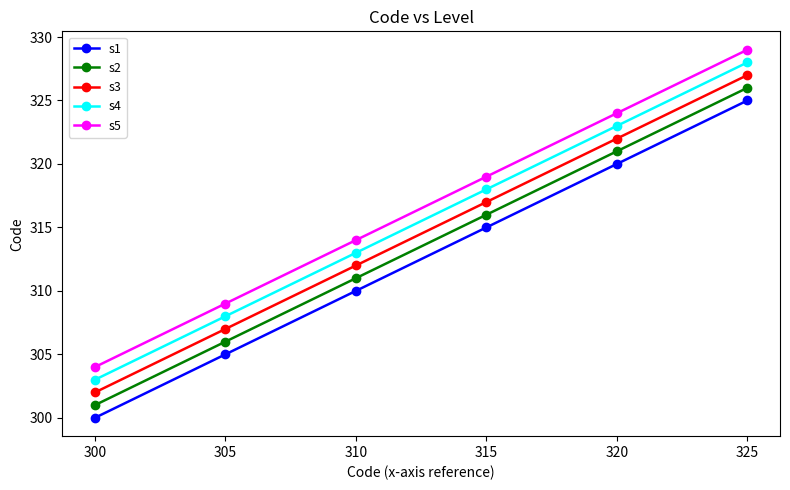

What are all the series names shown in the legend?

s1, s2, s3, s4, s5